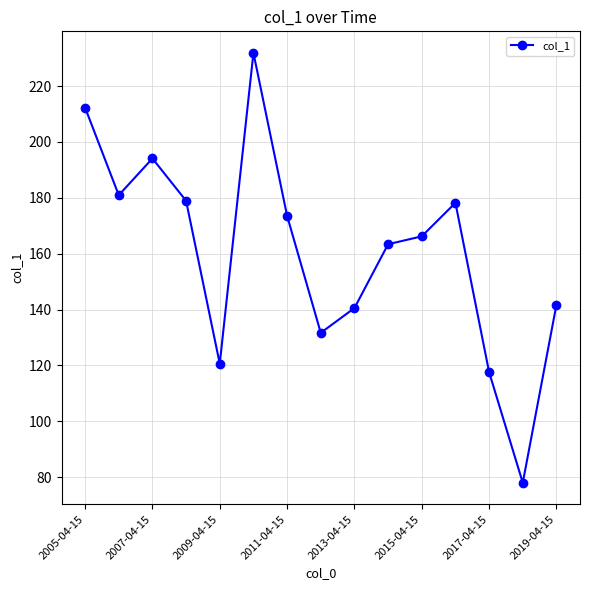

What is the greatest value displayed?

231.9